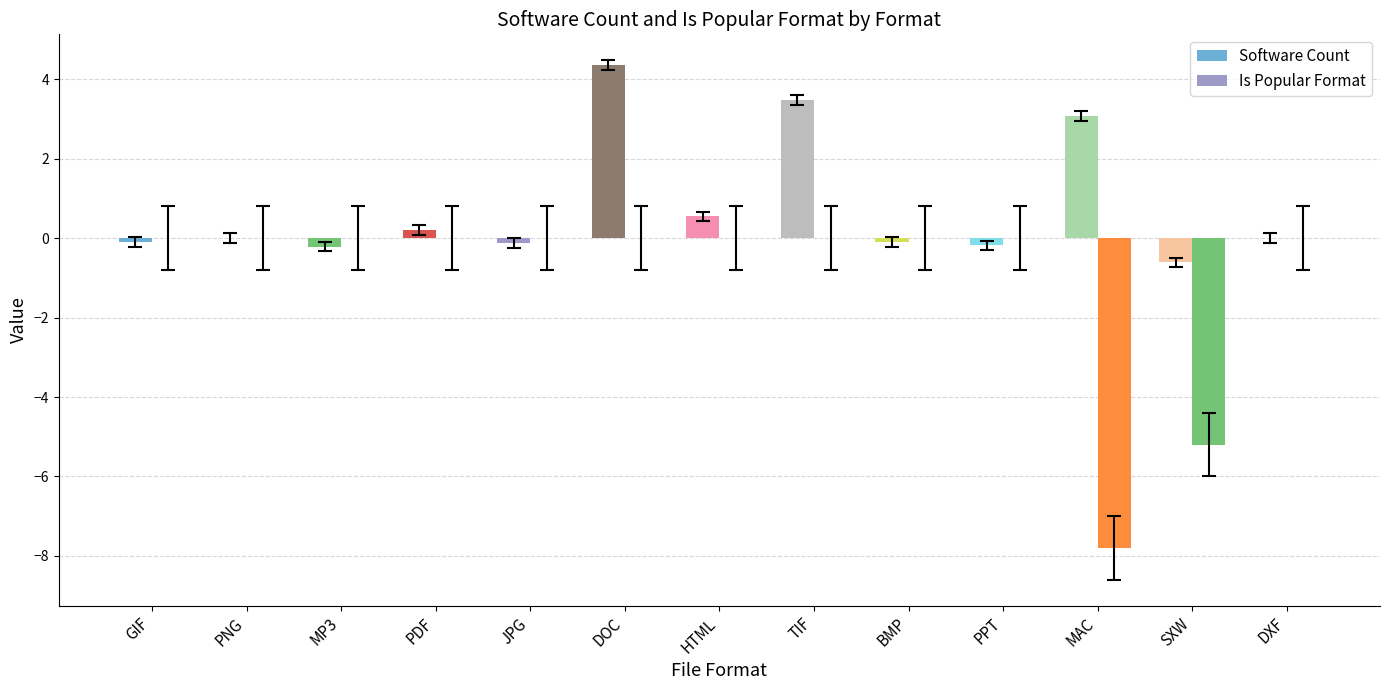

Reading left to right, what are all the values shown in this chart?

Software Count: -0.1	0.0	-0.2	0.2	-0.1	4.4	0.6	3.5	-0.1	-0.2	3.1	-0.6	0.0
Is Popular Format: 0.0	0.0	0.0	0.0	0.0	0.0	0.0	0.0	0.0	0.0	-7.8	-5.2	0.0